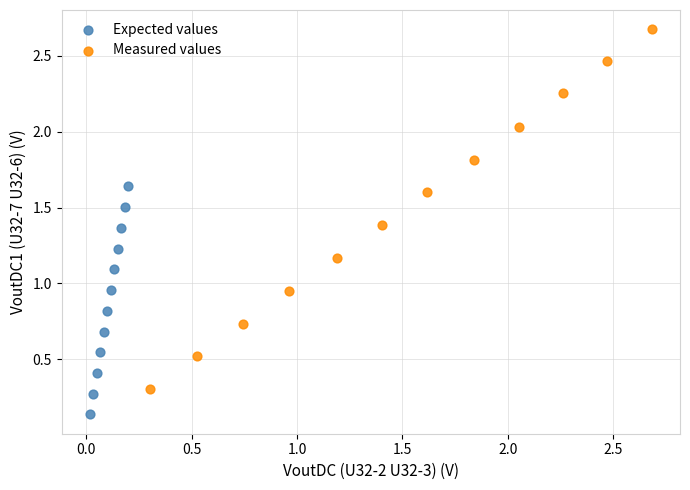

Which series has the largest Y range (max minus min)?

Measured values